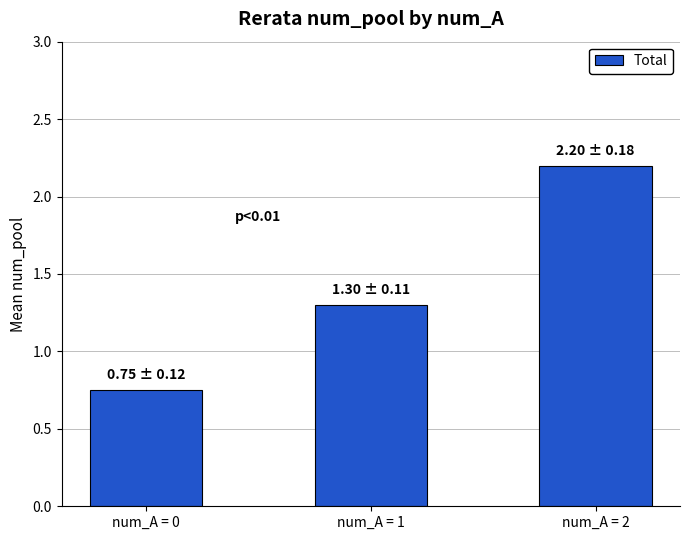

What is the change in value from num_A = 1 to num_A = 2?

+0.9